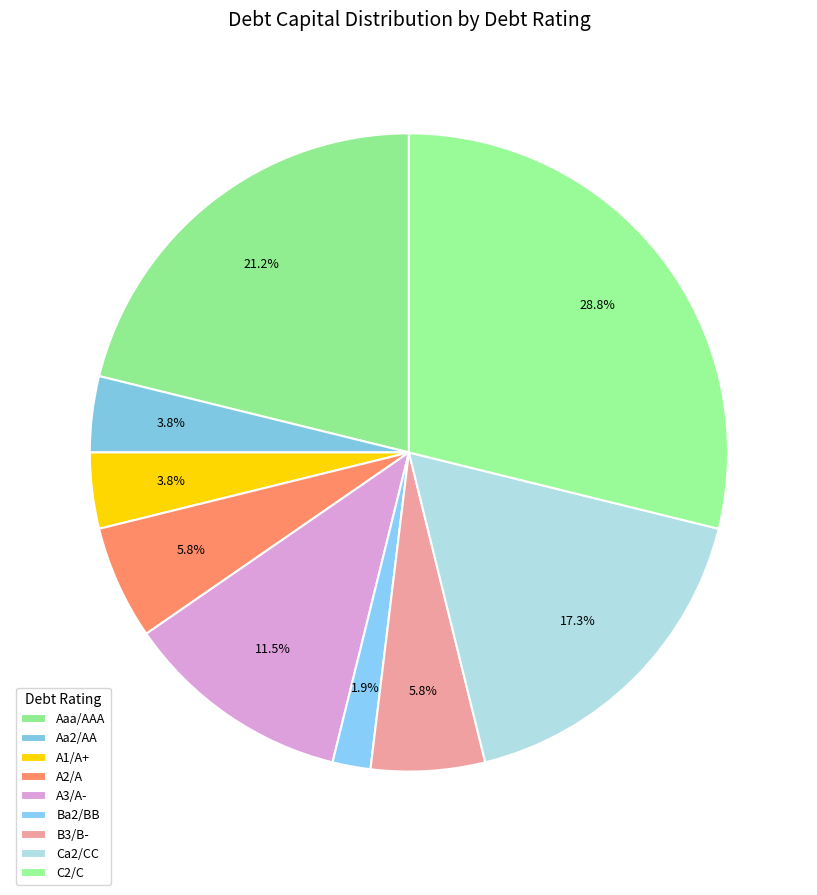

To the nearest percent, what is the average slice percentage?

11%